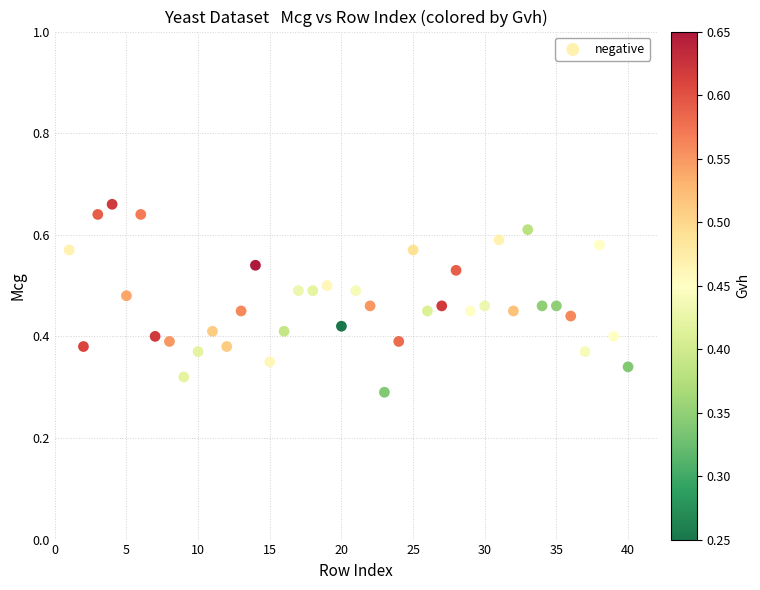

Count the number of points in this scatter plot.

40